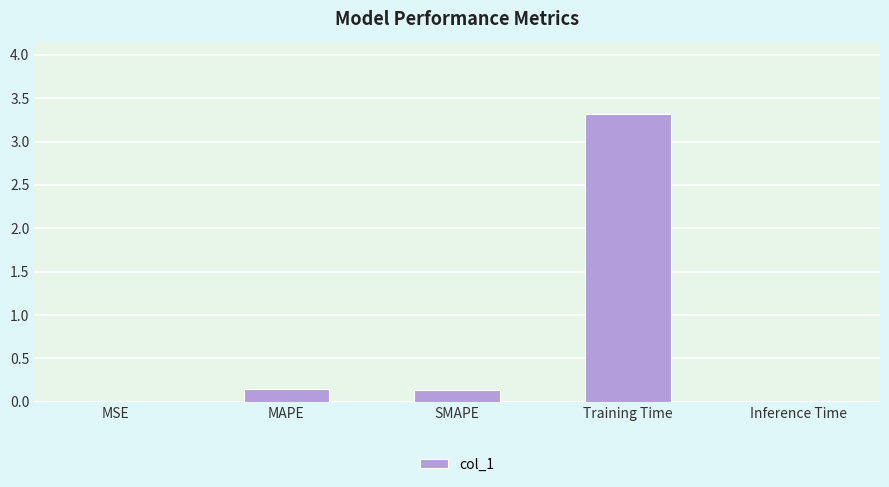

Between Training Time and Inference Time, which is larger?

Training Time